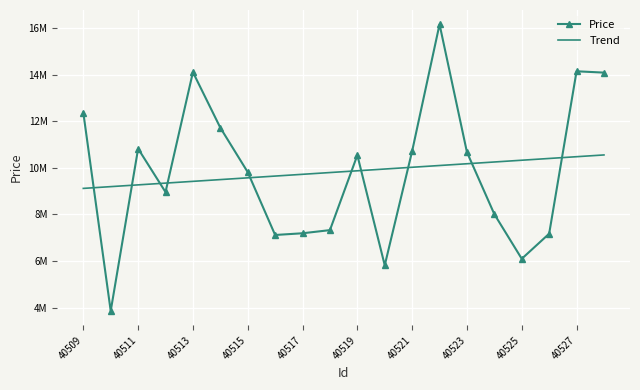

What are all the series names shown in the legend?

Price, Trend